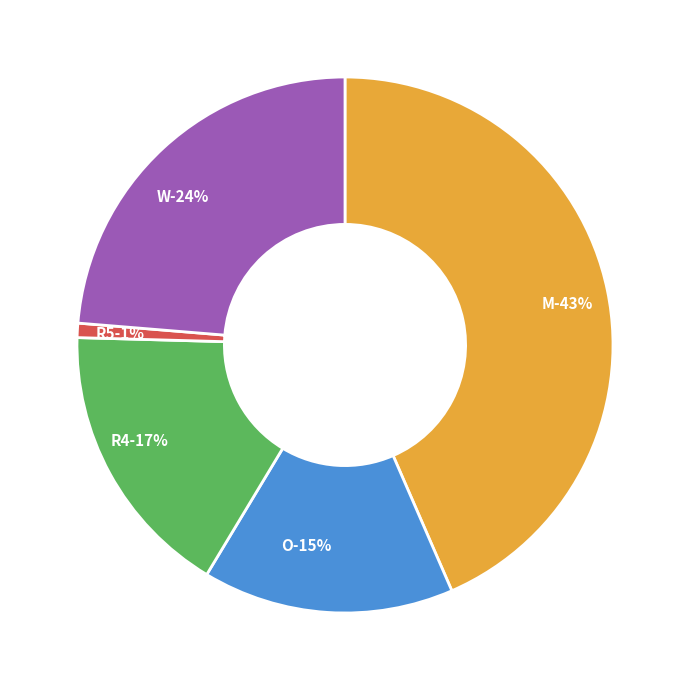

Which has a higher value, R4 or R5?

R4